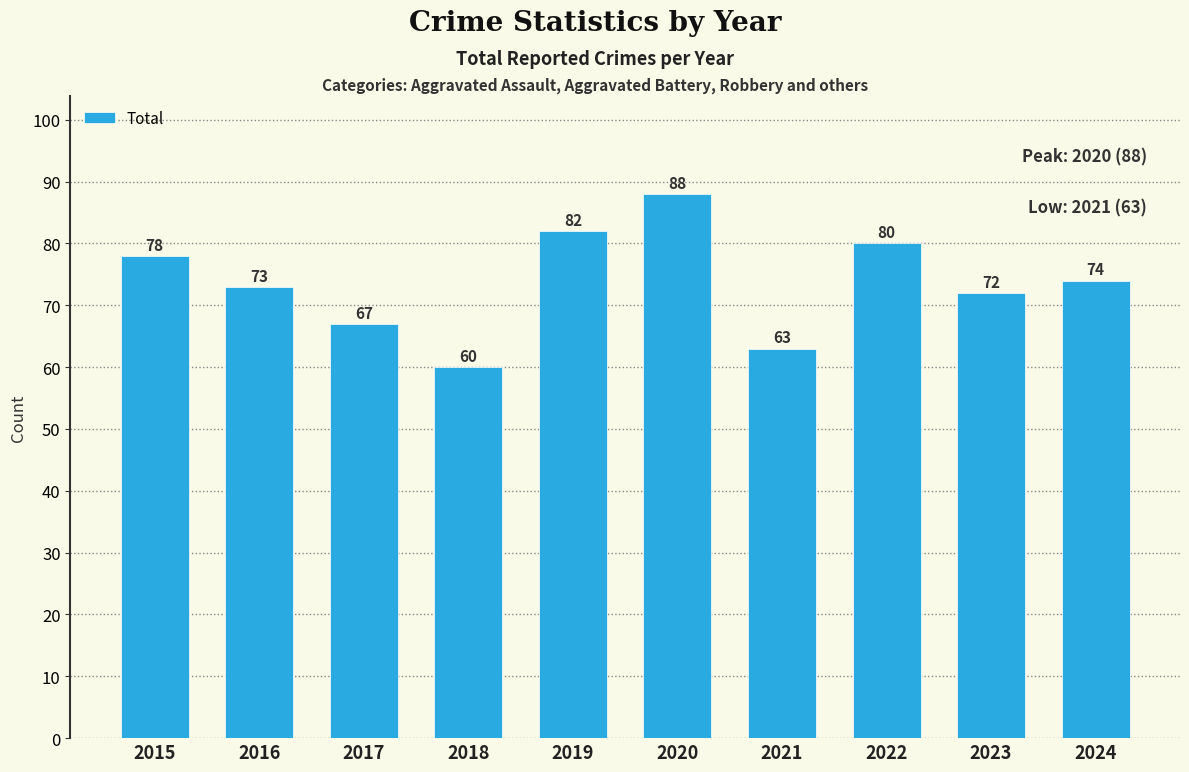

The chart shows a value of 80 at 2022. True or false?

True